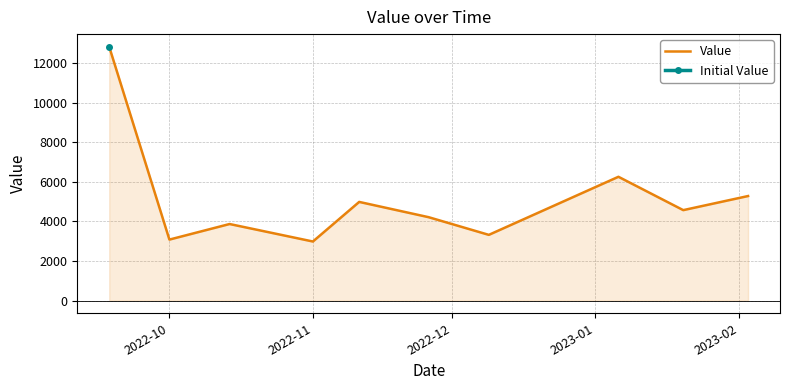

True or false: there are more than 1 points higher than both neighbors.

True